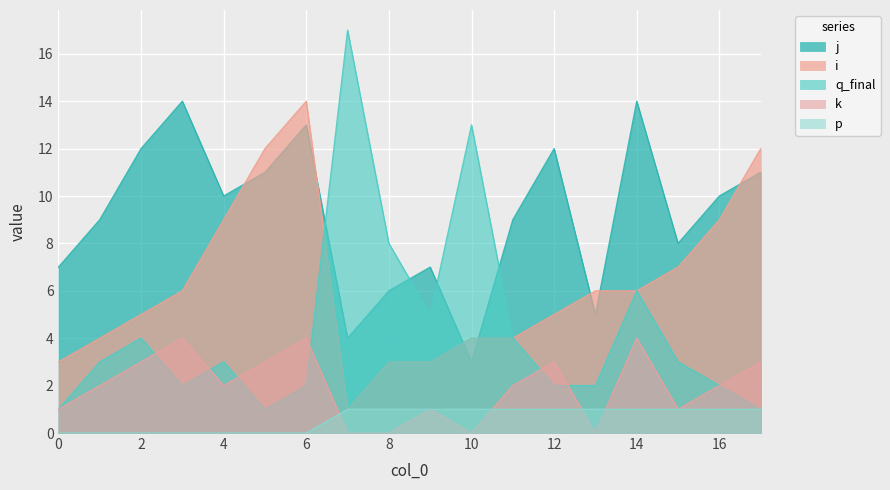

How many values in the q_final series exceed 3?

7